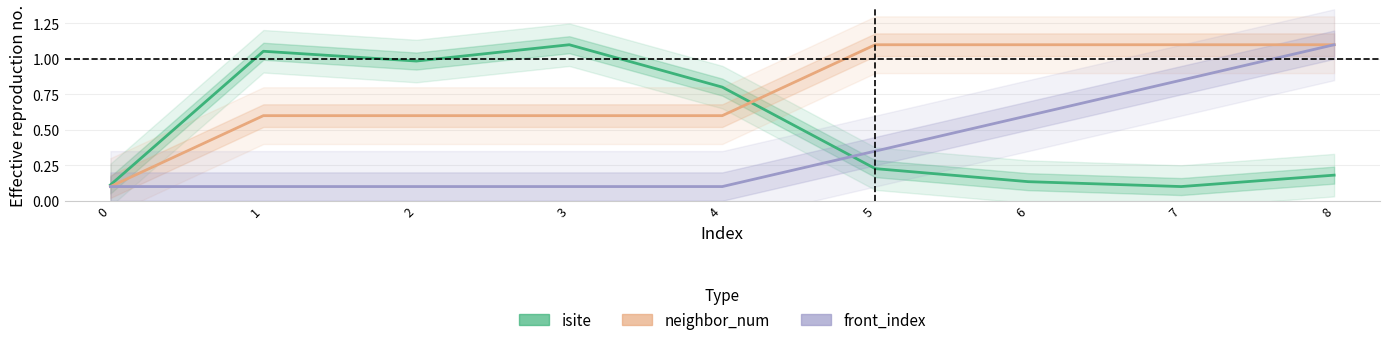

Where do isite and front_index first cross each other?

4 and 5